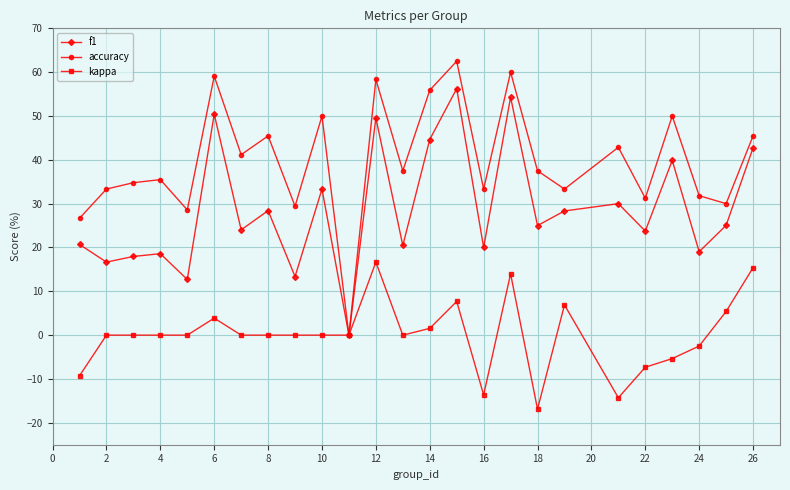

What is the smallest value displayed?

-16.9